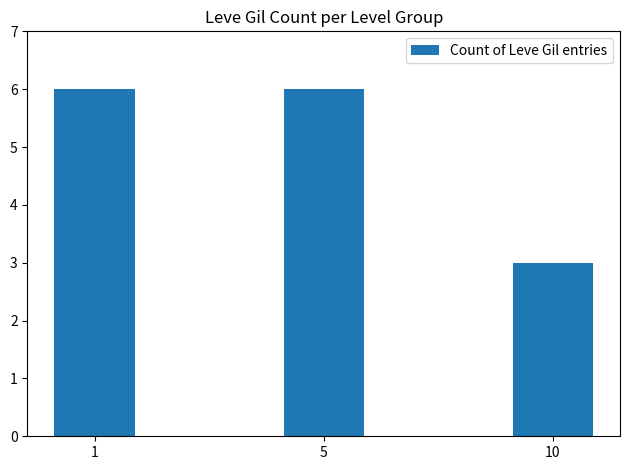

Are the bars horizontal?

No